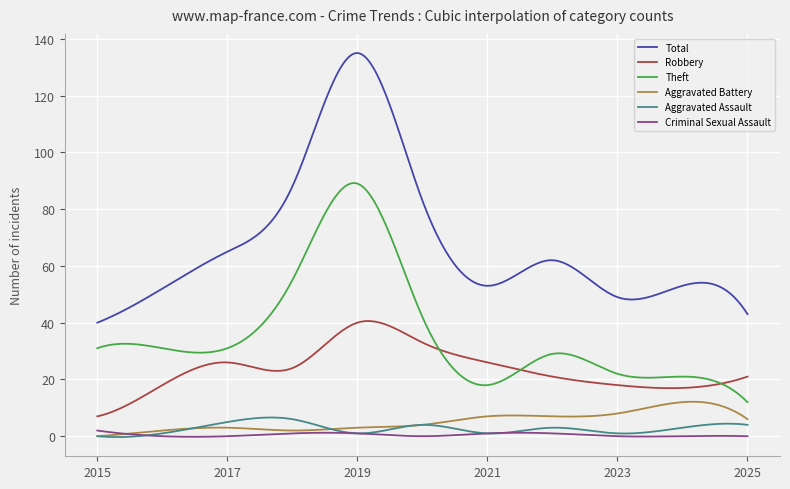

Which series has the widest spread of values?

Total